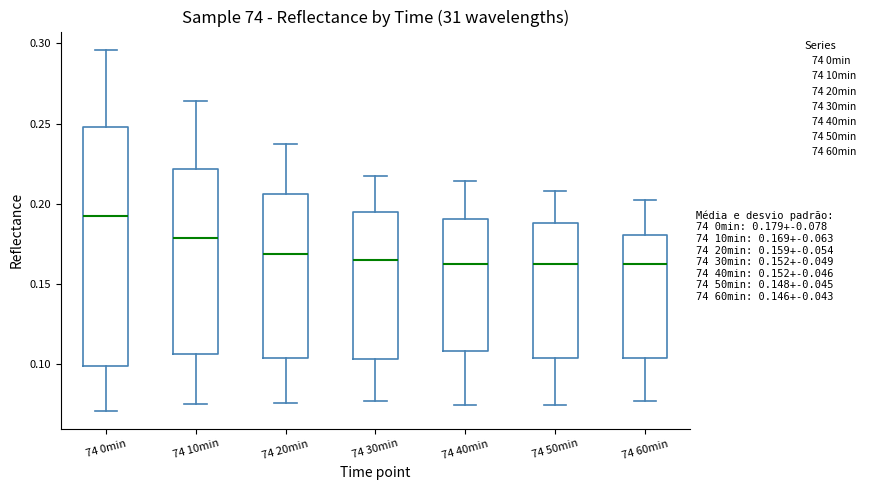

Which box's median line is the highest?

74 0min